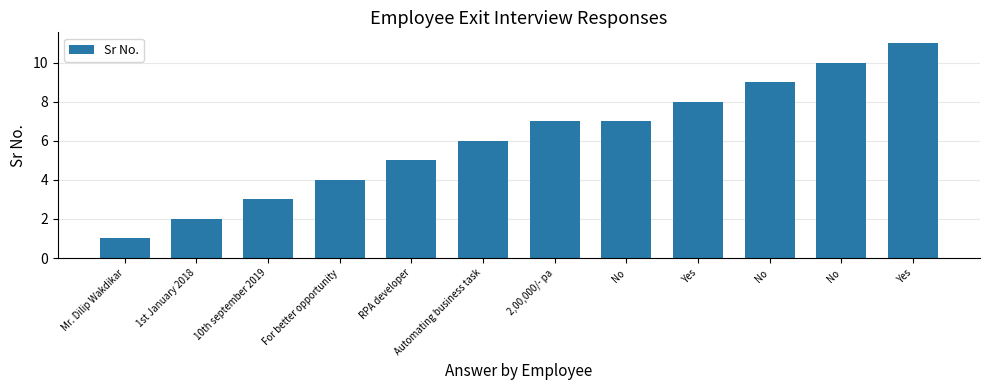

What is the change in value from 1st January 2018 to Yes?

+9